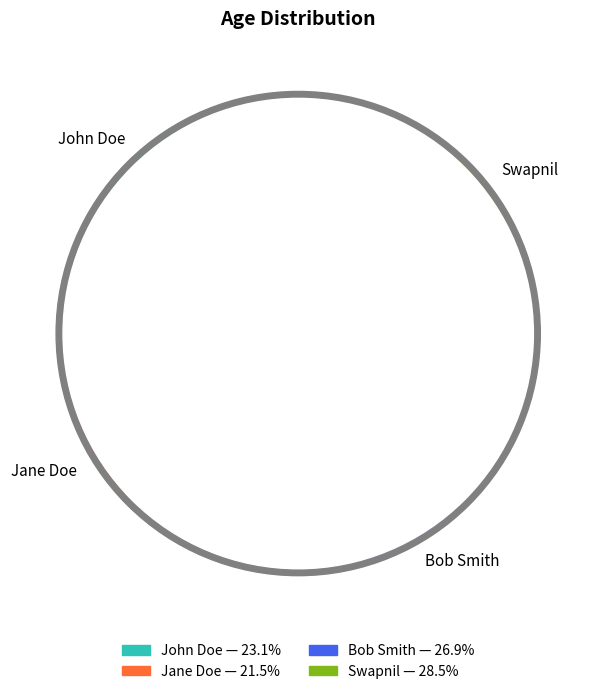

The Bob Smith slice represents 27% of the pie. True or false?

True